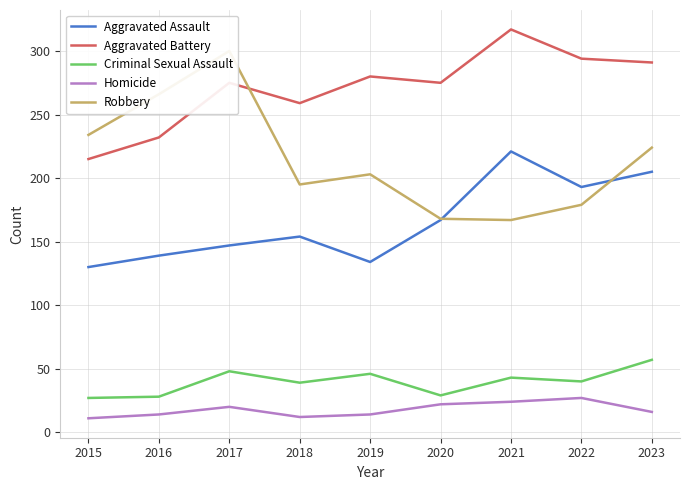

Where is Criminal Sexual Assault nearest to the value 42?

2021